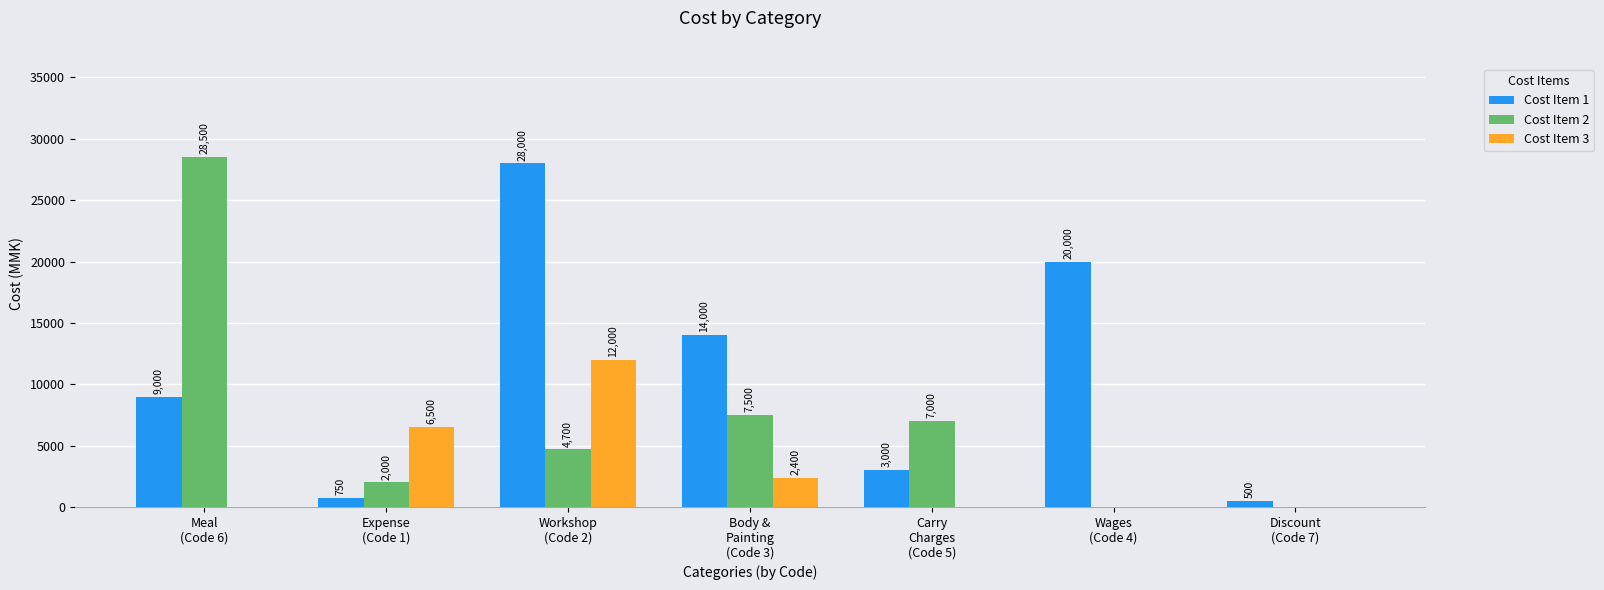

How many series are shown in this chart?

3